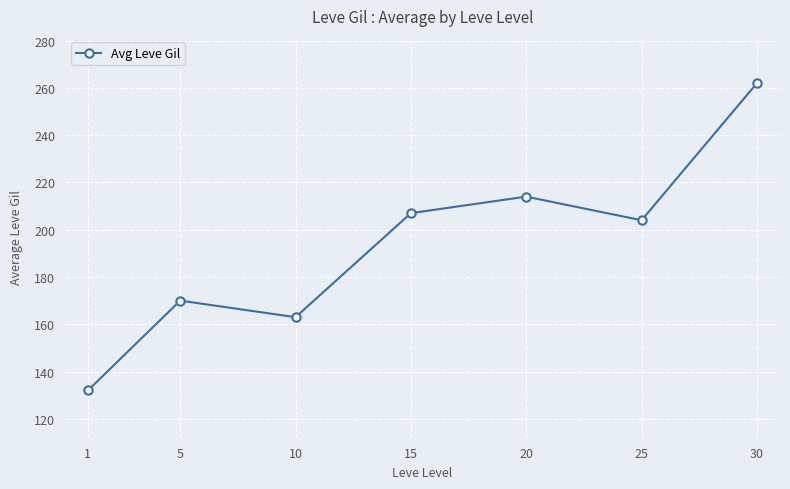

Is it true that the value at 20 is 77?

False